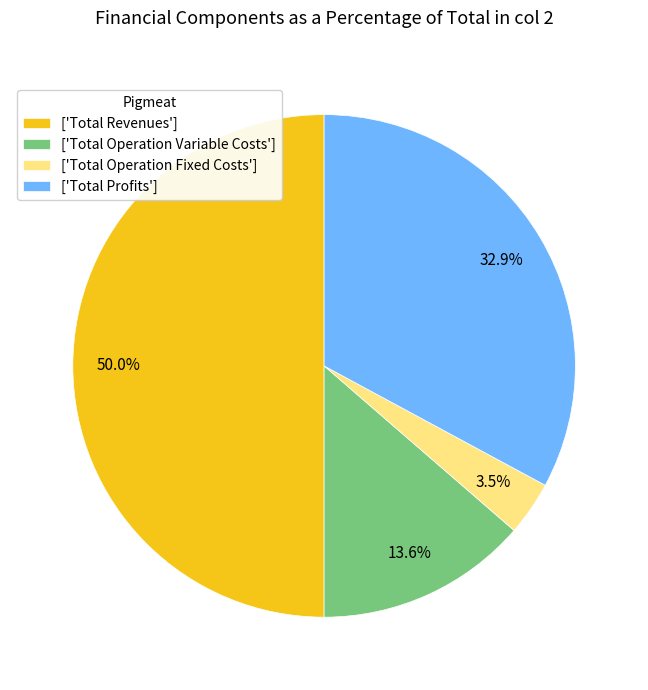

What percentage do ['Total Operation Variable Costs'] and ['Total Profits'] together represent?

46.5%